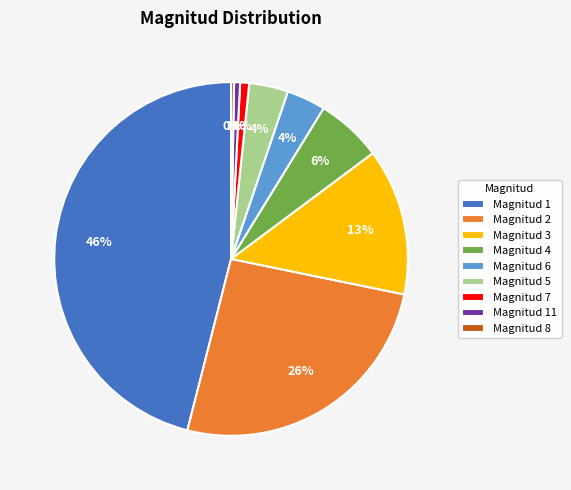

Do Magnitud 7 and Magnitud 6 together represent more than half of the pie?

No